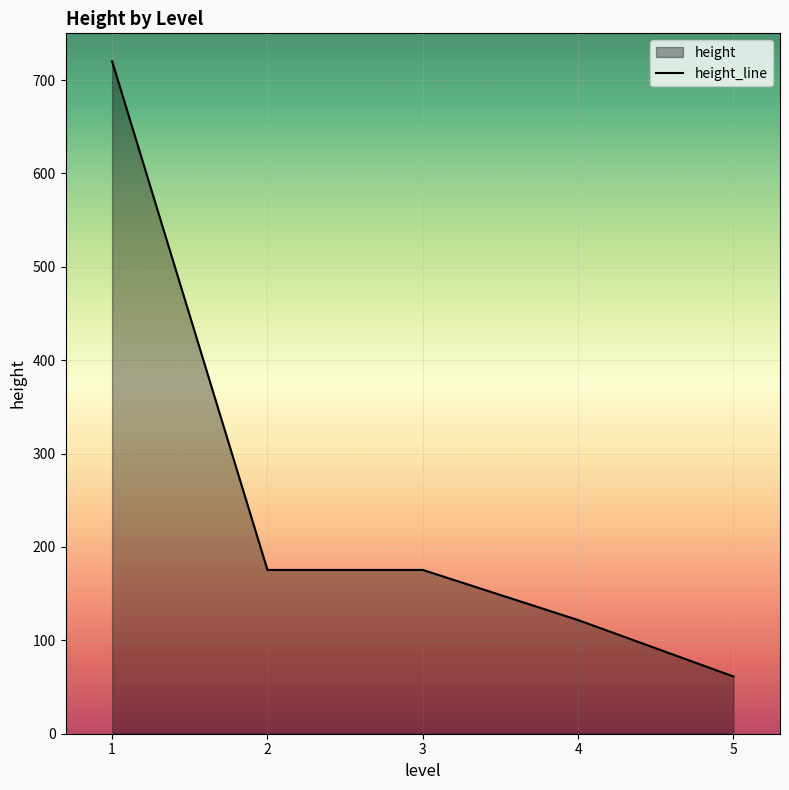

What is the difference between the second highest and minimum values?

114.1